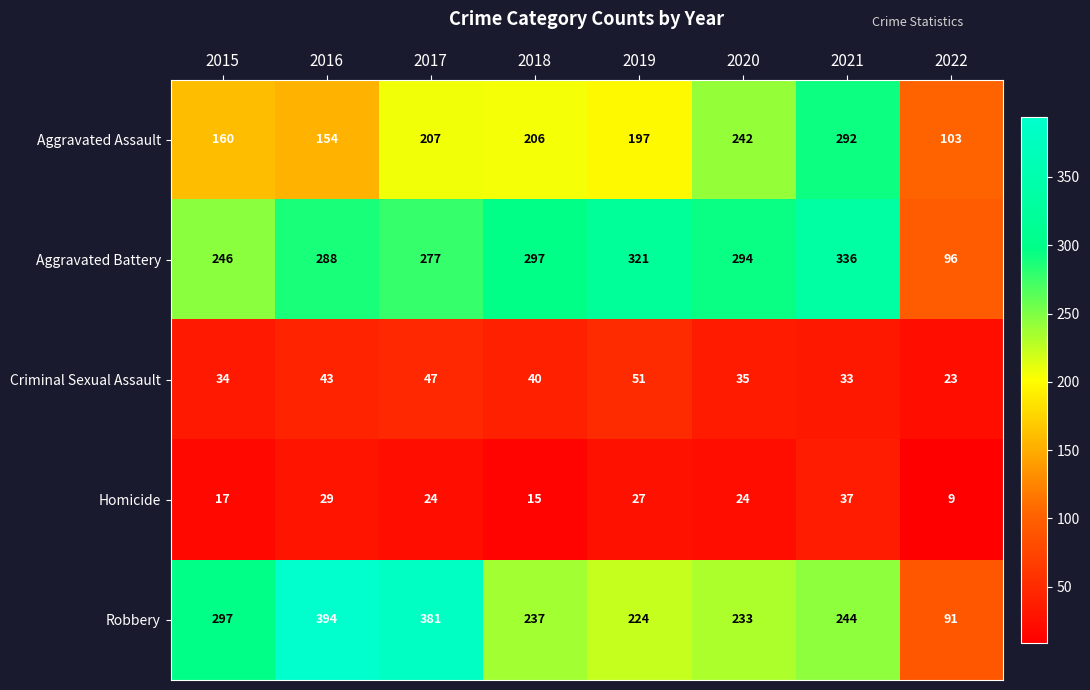

Which series has the largest total across all categories?

Aggravated Battery